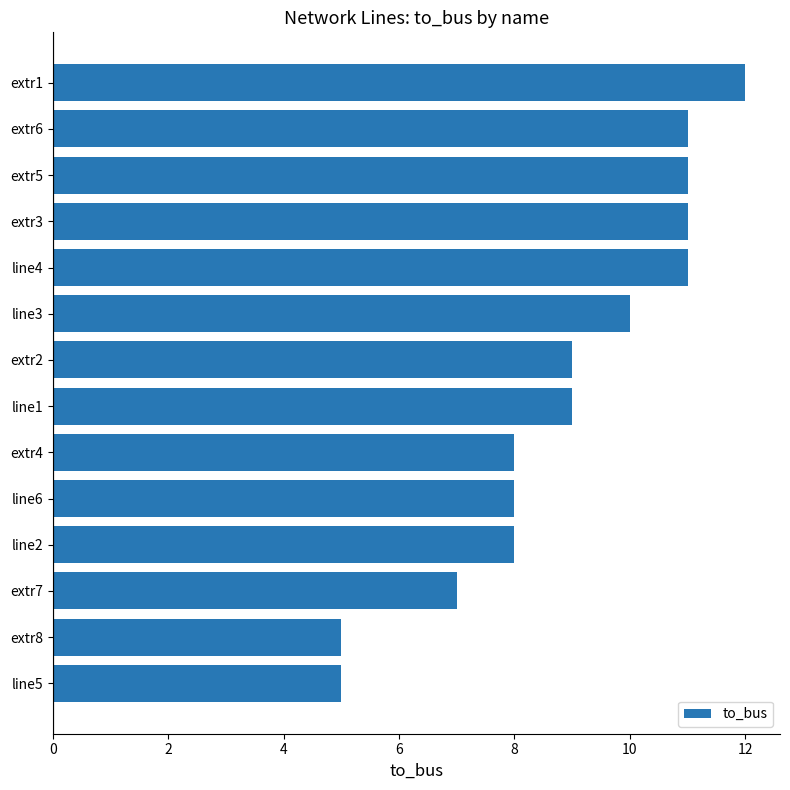

Count the values in the range 8 to 11.

10